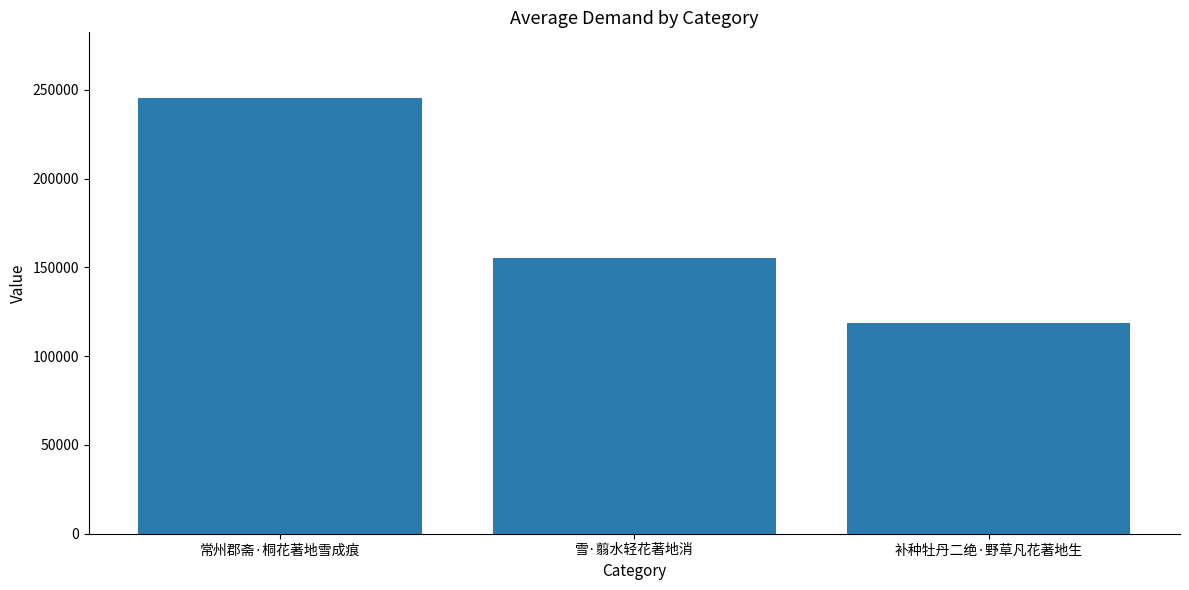

Reading right to left, transcribe all the data shown in this chart.

118582	155328	245493